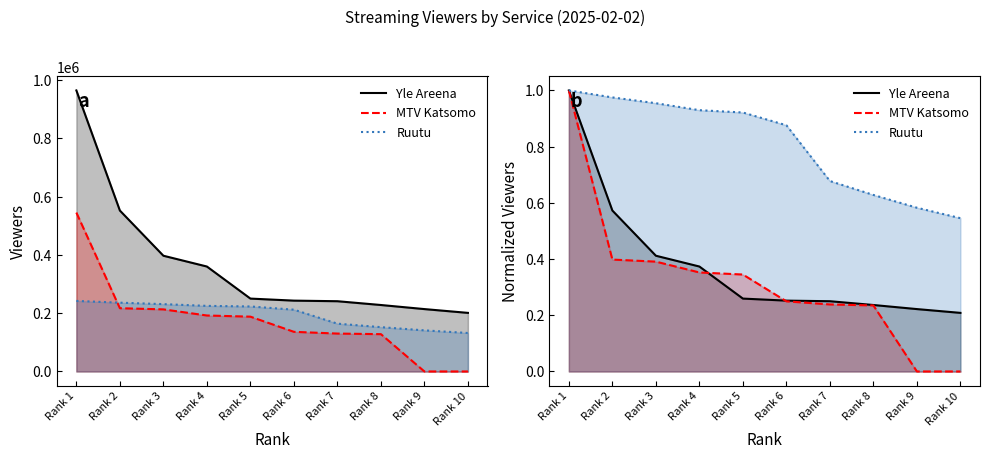

Reading left to right, list all the values displayed in this chart.

Yle Areena: Rank 1=1.0	Rank 2=0.6	Rank 3=0.4	Rank 4=0.4	Rank 5=0.3	Rank 6=0.3	Rank 7=0.2	Rank 8=0.2	Rank 9=0.2	Rank 10=0.2
MTV Katsomo: Rank 1=1.0	Rank 2=0.4	Rank 3=0.4	Rank 4=0.4	Rank 5=0.3	Rank 6=0.2	Rank 7=0.2	Rank 8=0.2	Rank 9=0.0	Rank 10=0.0
Ruutu: Rank 1=1.0	Rank 2=1.0	Rank 3=1.0	Rank 4=0.9	Rank 5=0.9	Rank 6=0.9	Rank 7=0.7	Rank 8=0.6	Rank 9=0.6	Rank 10=0.5